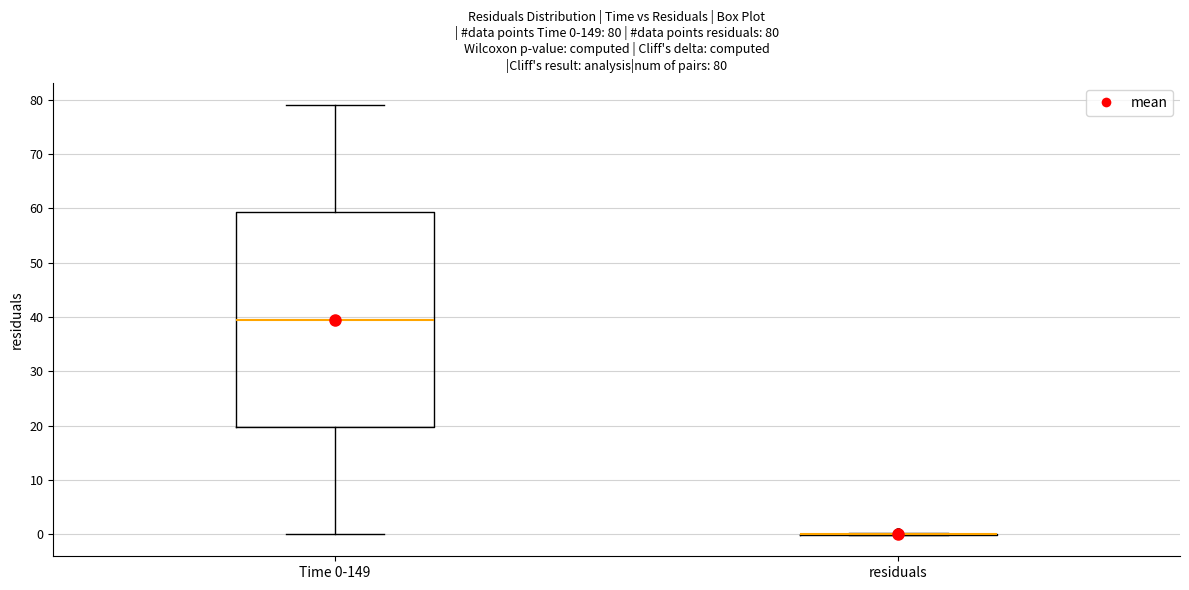

Which box is the tallest, from its lower edge to its upper edge?

Time 0-149